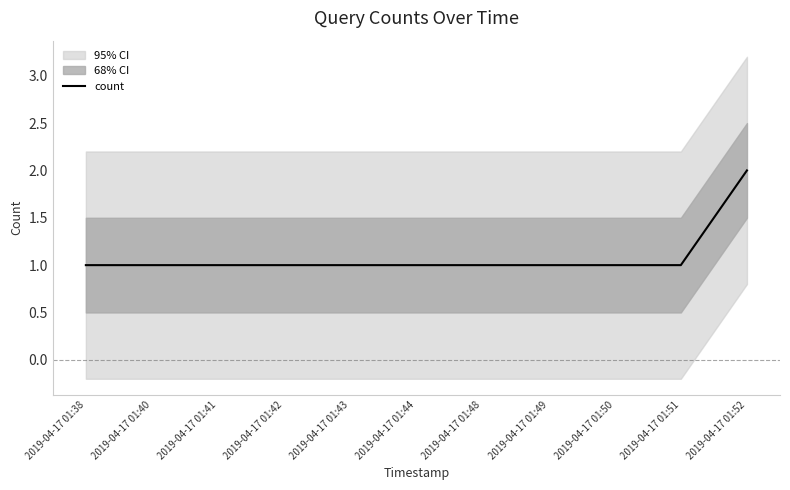

What value does the data have at 2019-04-17 01:52?

2